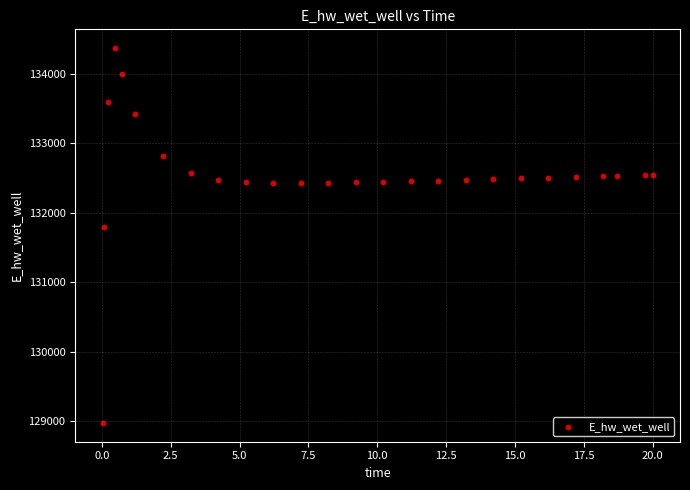

What Y value in the scatter plot is closest to 131674?

131790.9